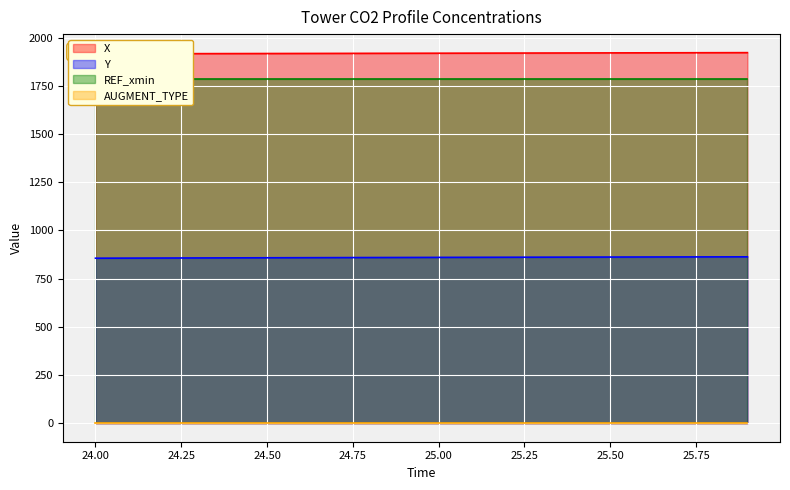

True or false: X and Y cross at least once.

False